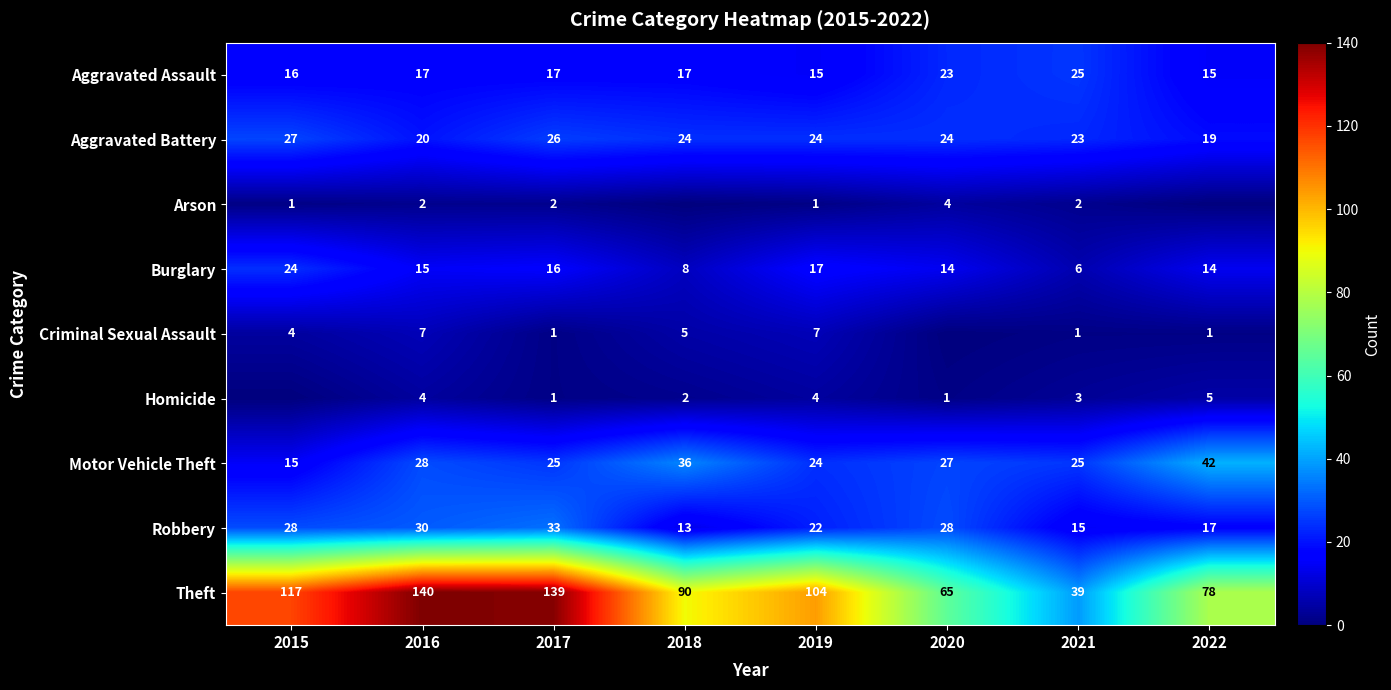

What is the difference between the maximum and minimum values in the Robbery series?

20